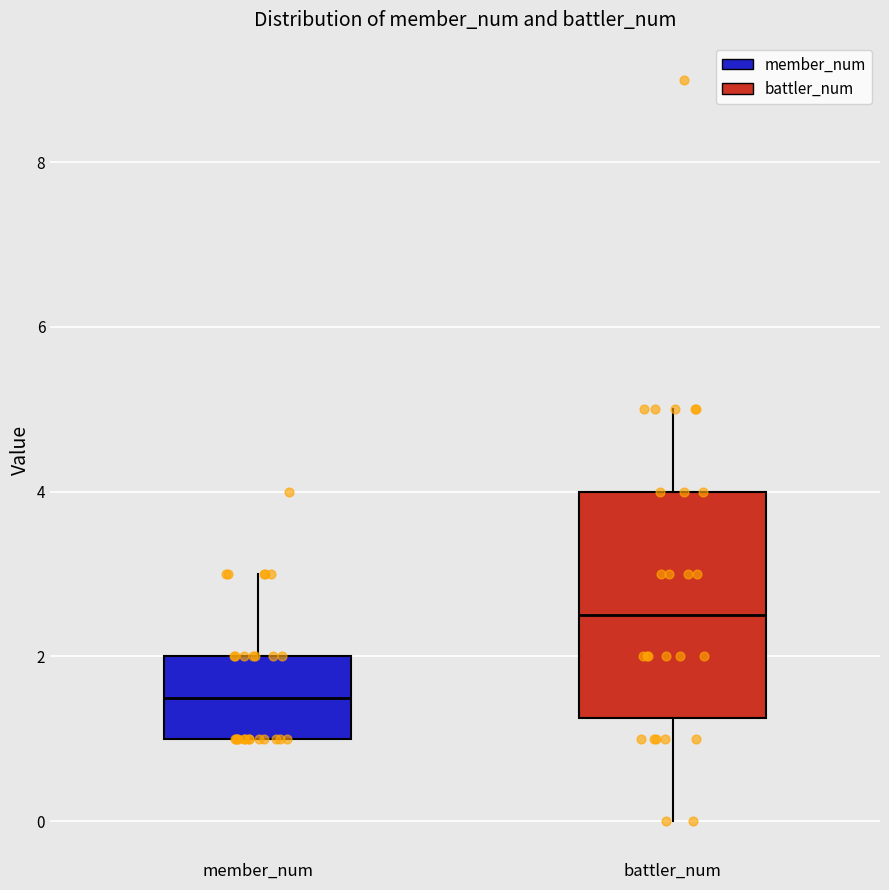

Reading left to right, transcribe this box plot: for each box, give where its median line is, the range the box spans, and where its two whiskers end, as read against the y-axis. The values are not printed on the chart, so give them approximately, as read against the axis.

member_num: median 1.6, box 1.0 to 2.0, whiskers 1.0 to 3.0
battler_num: median 2.6, box 1.2 to 4.0, whiskers 0.0 to 5.0